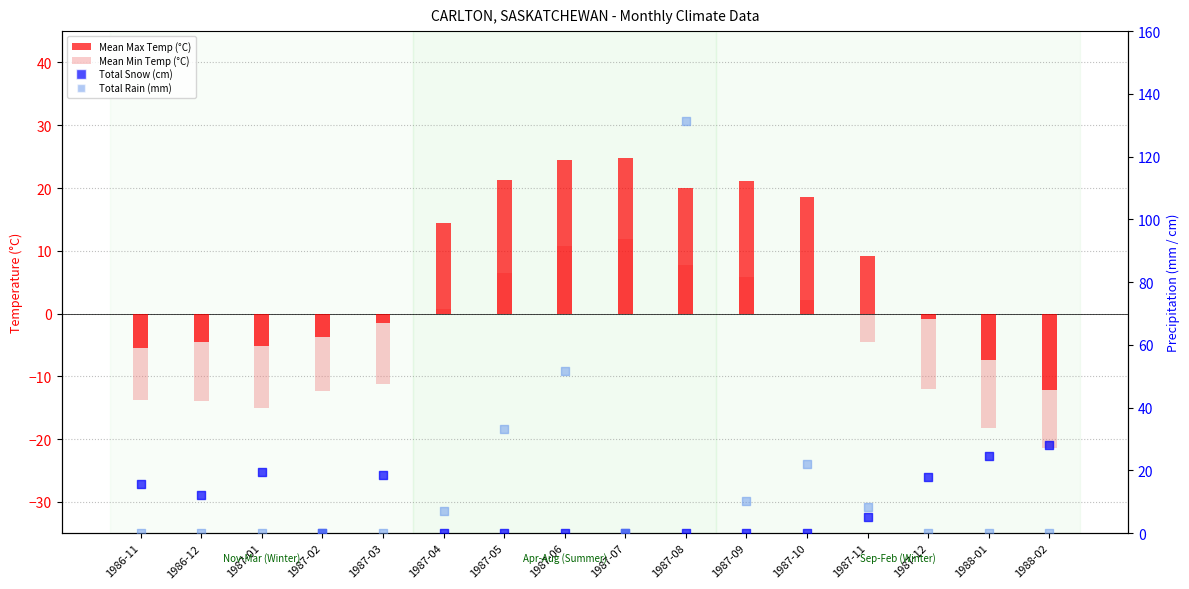

Which series has the largest Y range (max minus min)?

Total Rain (mm)